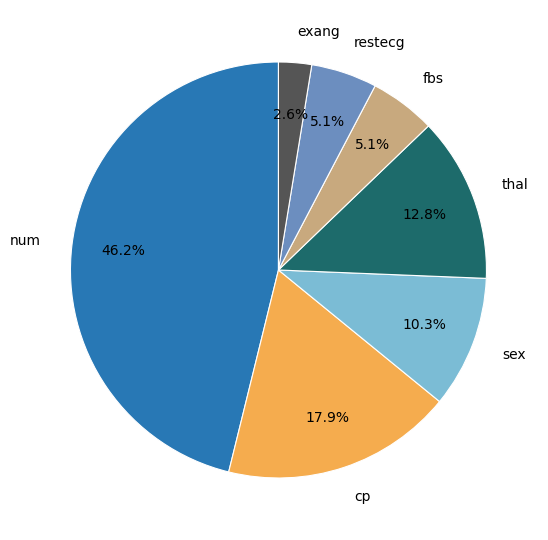

Which has a higher value, fbs or num?

num